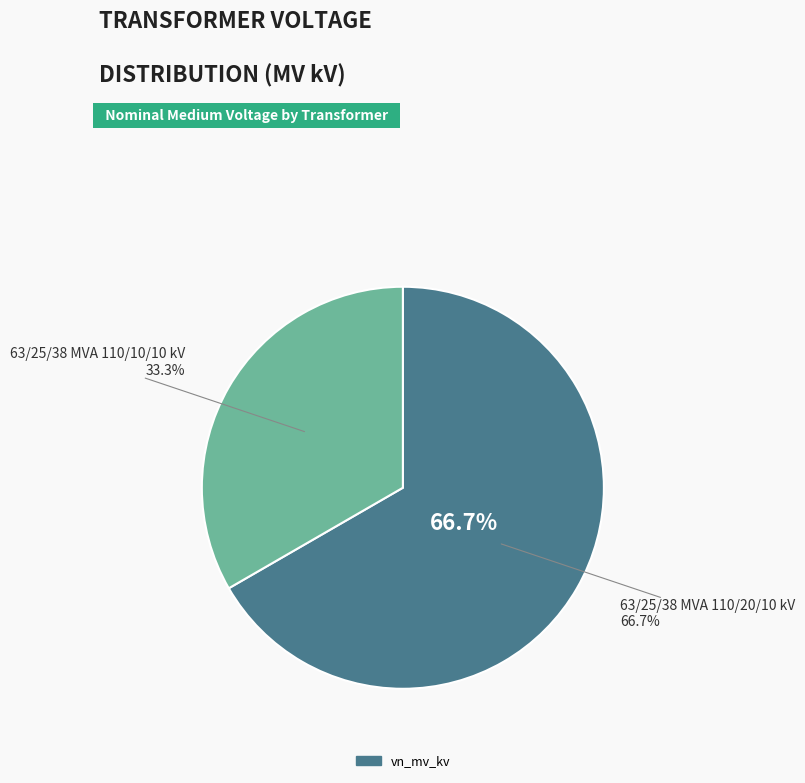

The 63/25/38 MVA 110/20/10 kV slice represents 67% of the pie. True or false?

True